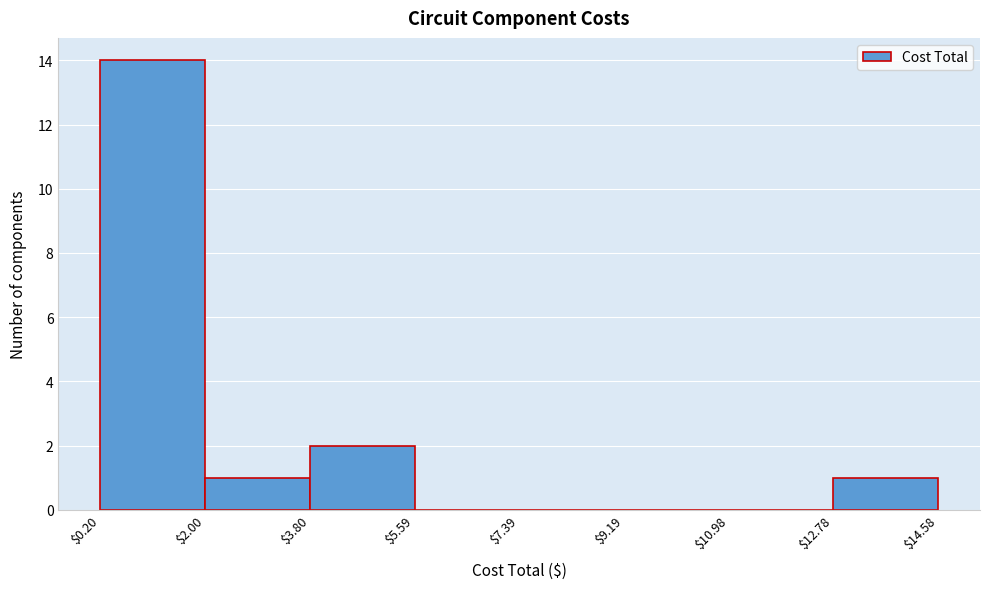

What is the height of the bar covering $0.20 to $2.00 on the x-axis? The values are not printed on the chart, so give them approximately, as read against the axis.

14